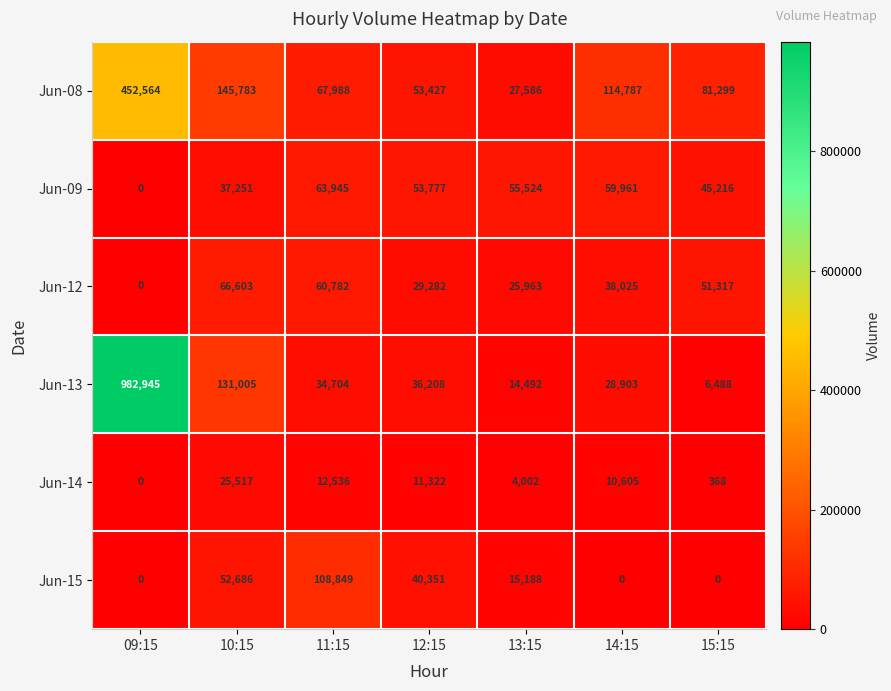

What is the greatest value displayed?

982945